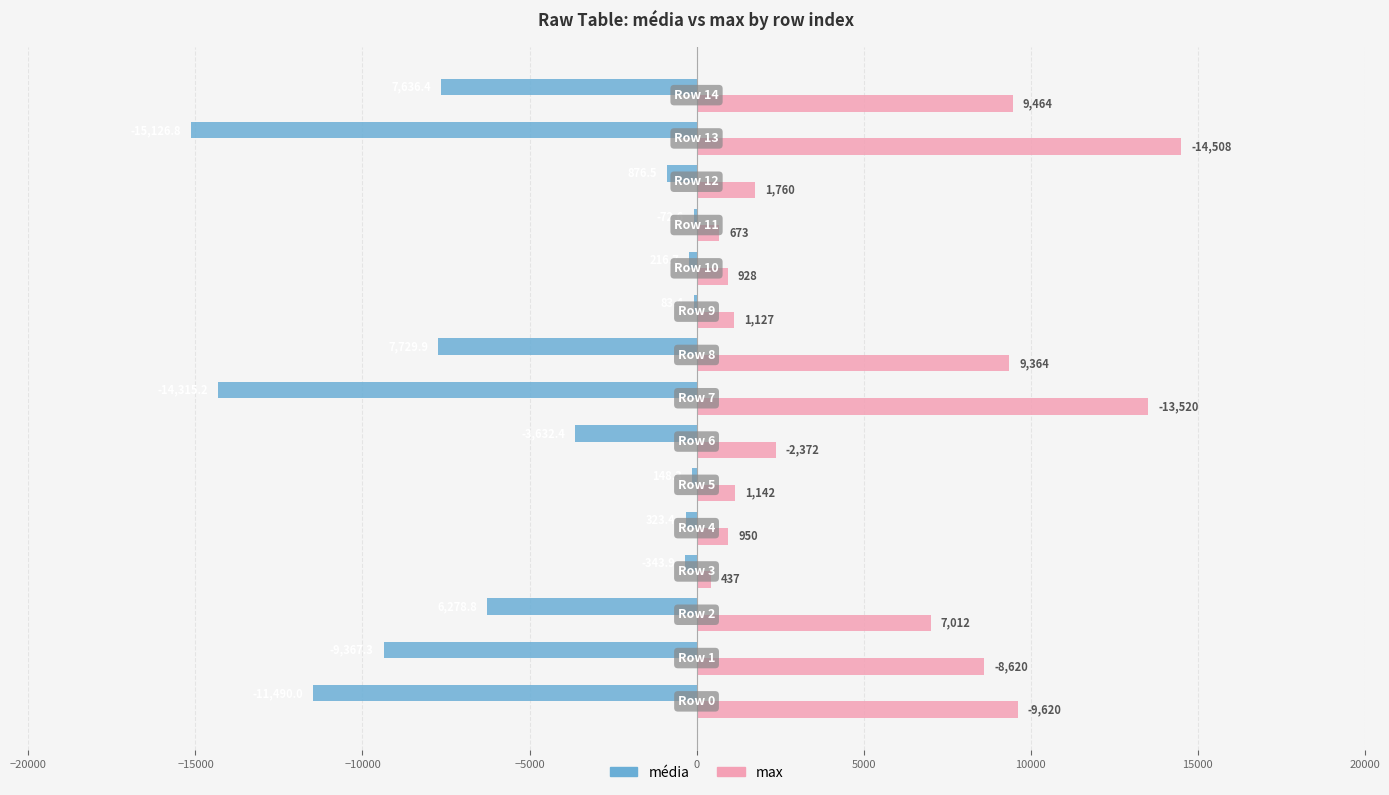

Which series has the largest total across all categories?

max